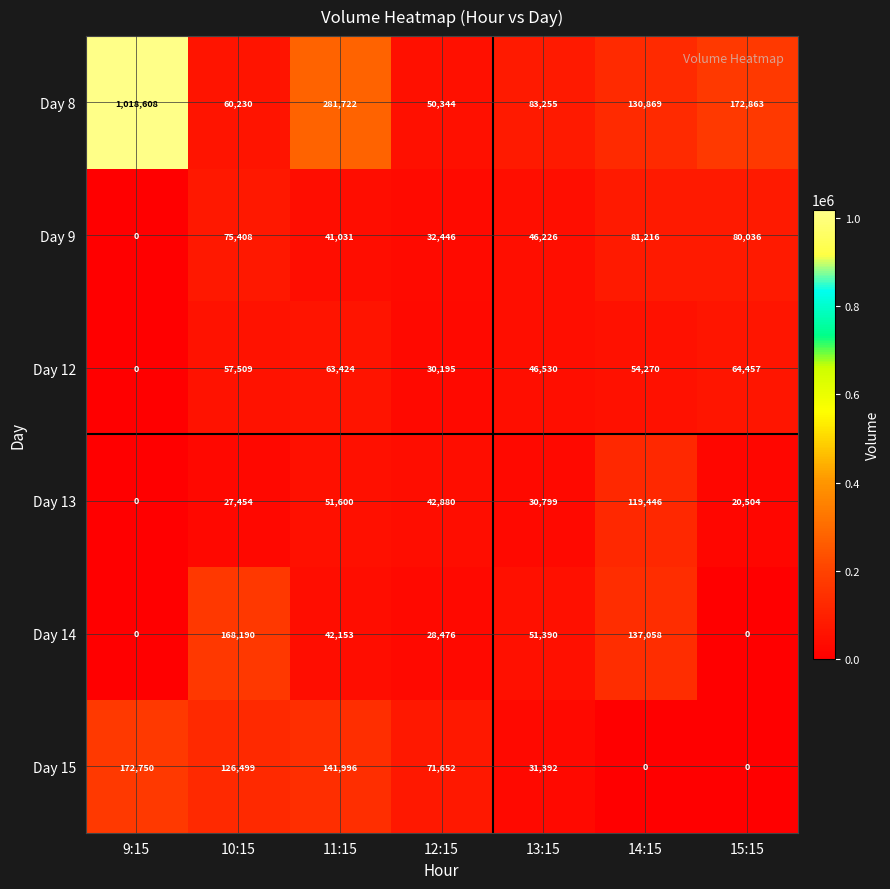

How many series are shown in this chart?

6